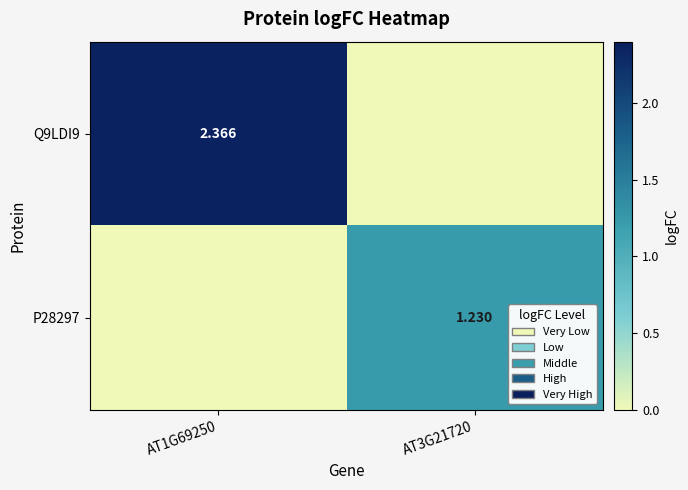

Is the value of Q9LDI9 at AT1G69250 greater than the value of P28297 at AT3G21720?

Yes